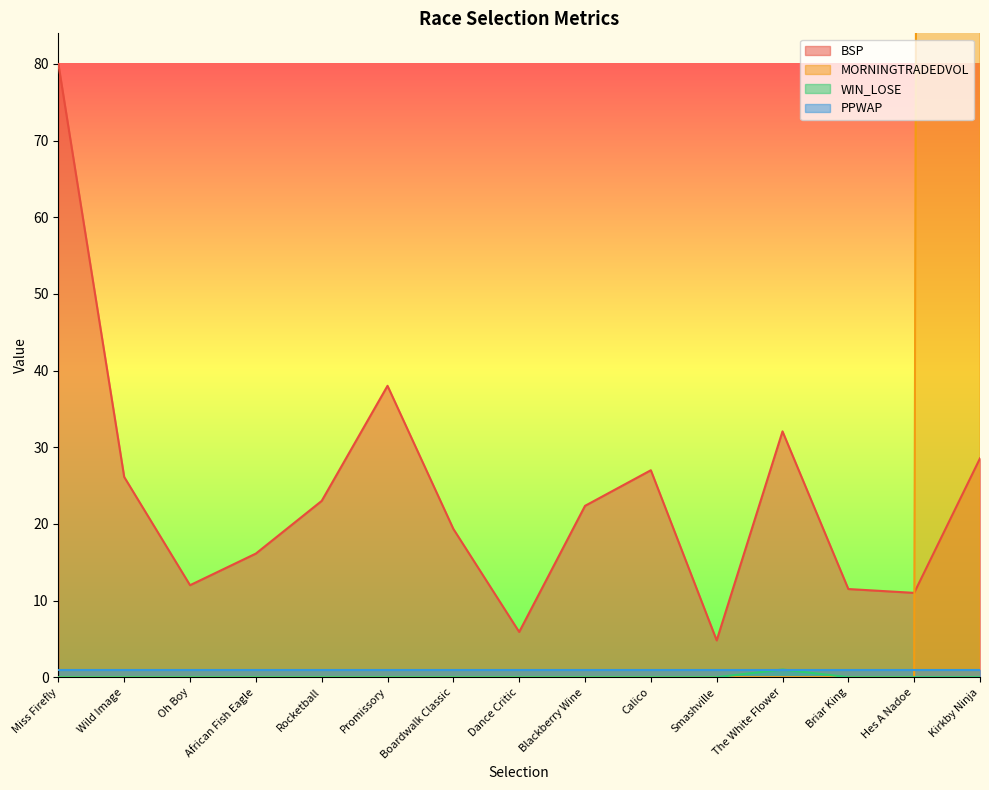

What is the sum of all WIN_LOSE values?

1.0